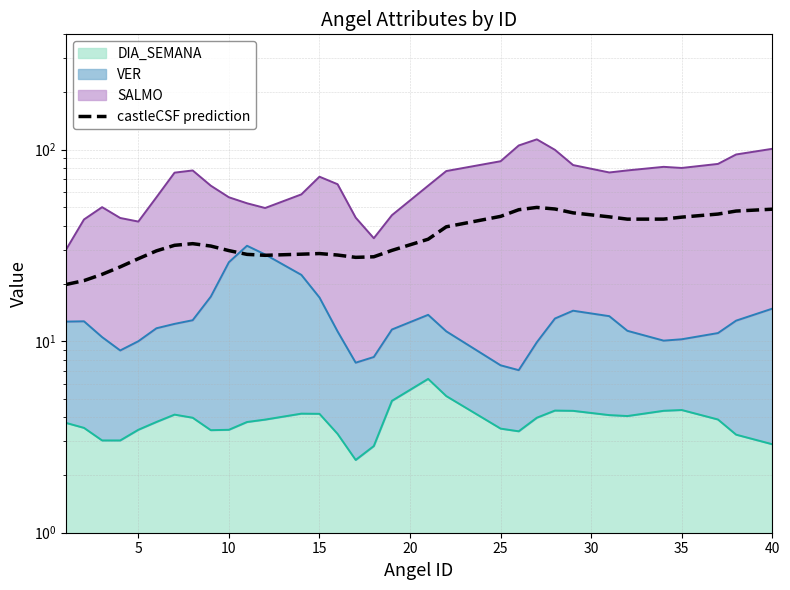

How many lines are shown in the chart?

1